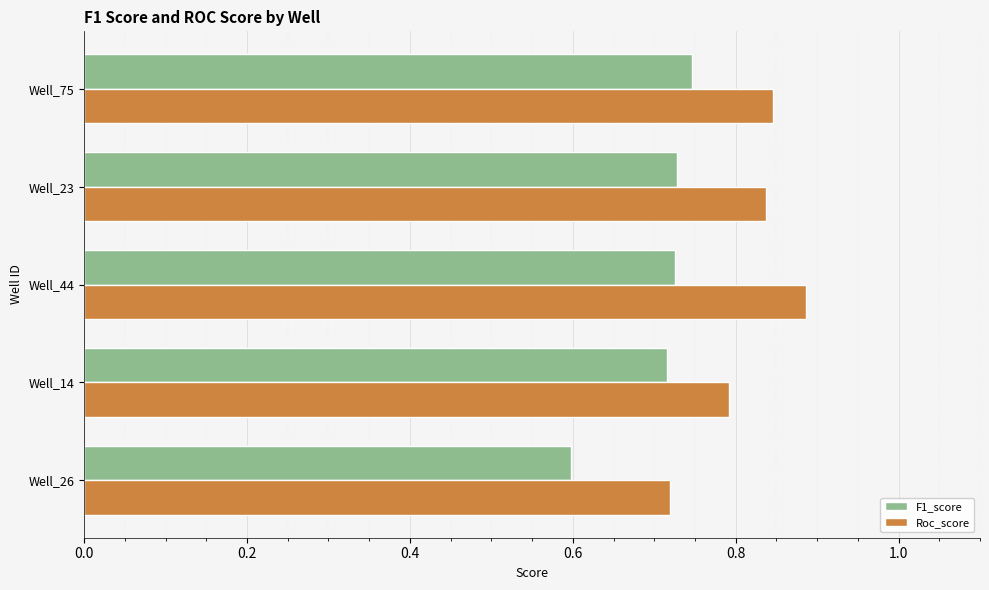

Which series has the largest total across all categories?

Roc_score